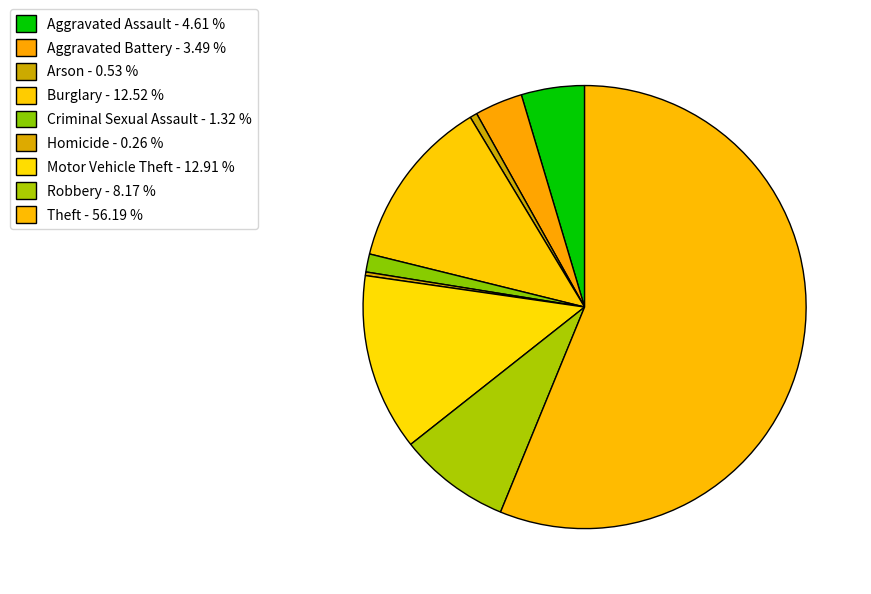

How many segments does this pie chart have?

9